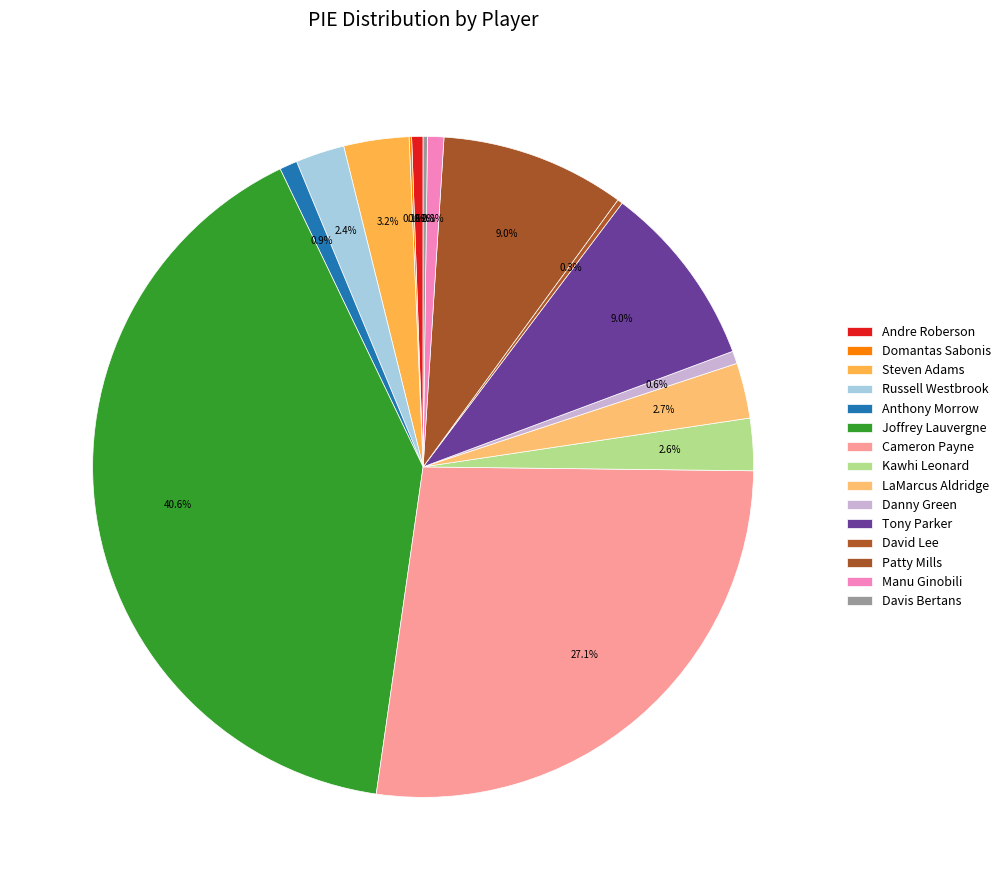

Does Manu Ginobili represent more than half of the total?

No